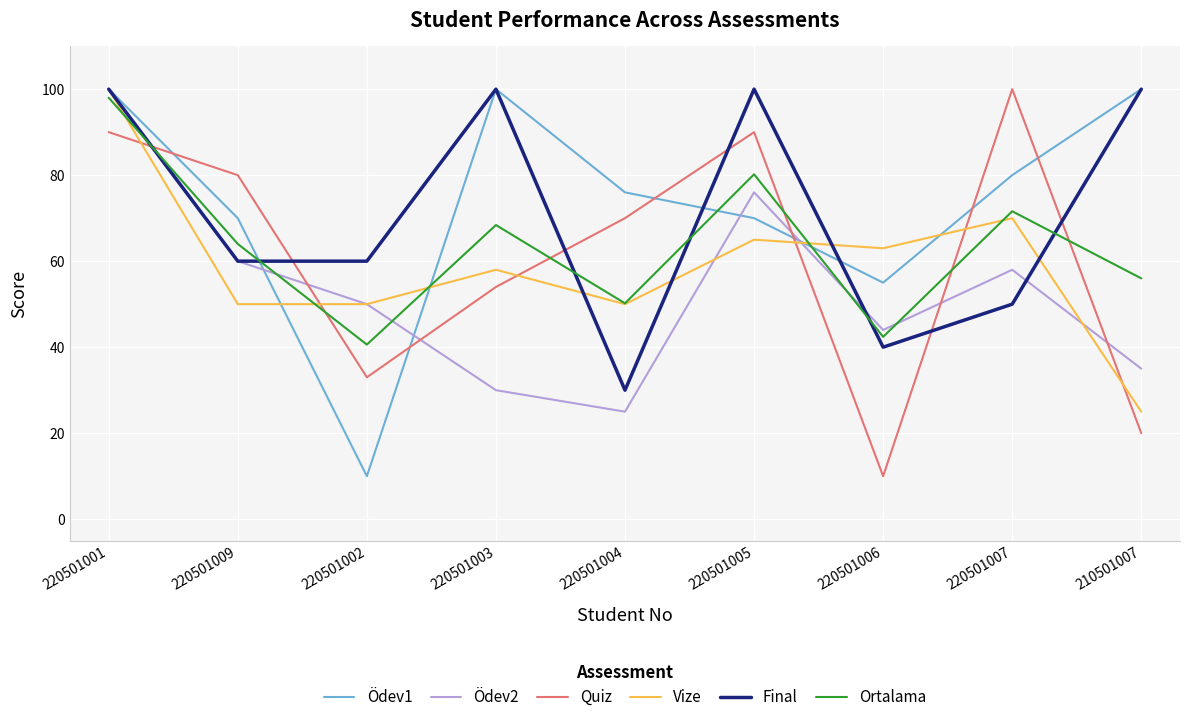

What value does the Vize series have at 220501003?

58.0